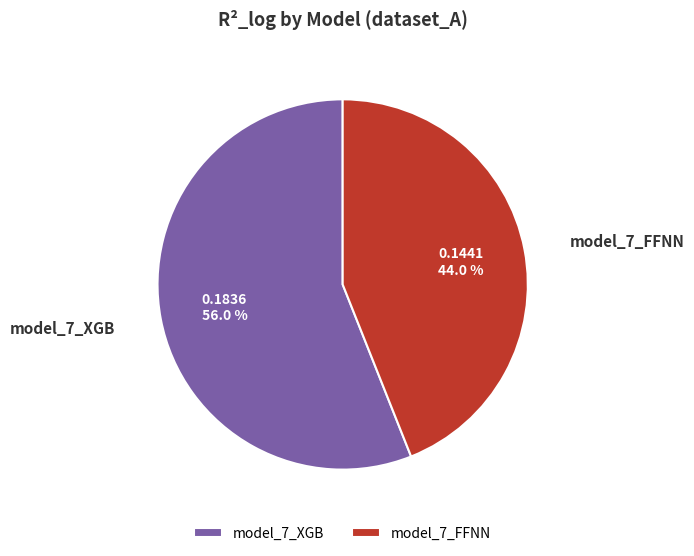

What percentage is the model_7_XGB slice, to the nearest percent?

56%